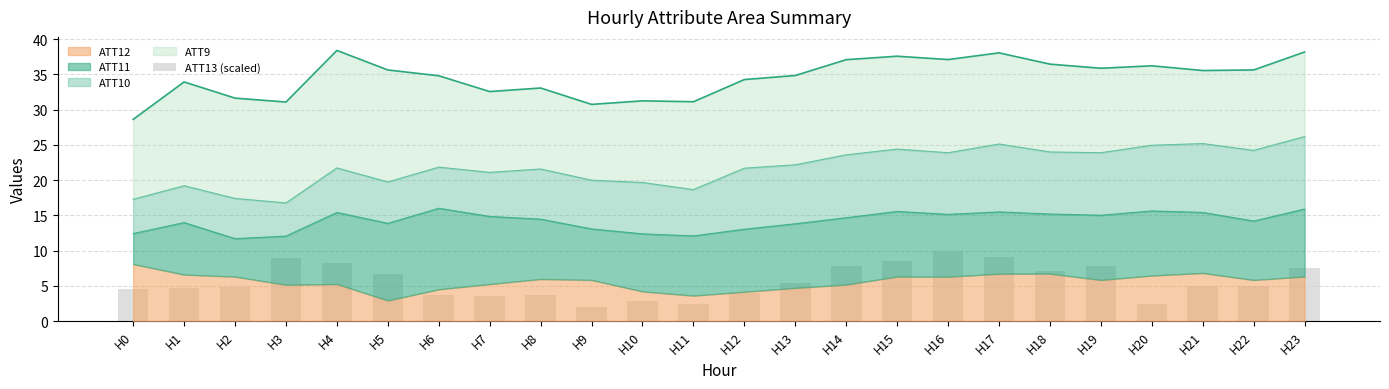

Where does the data first go above 5?

H3